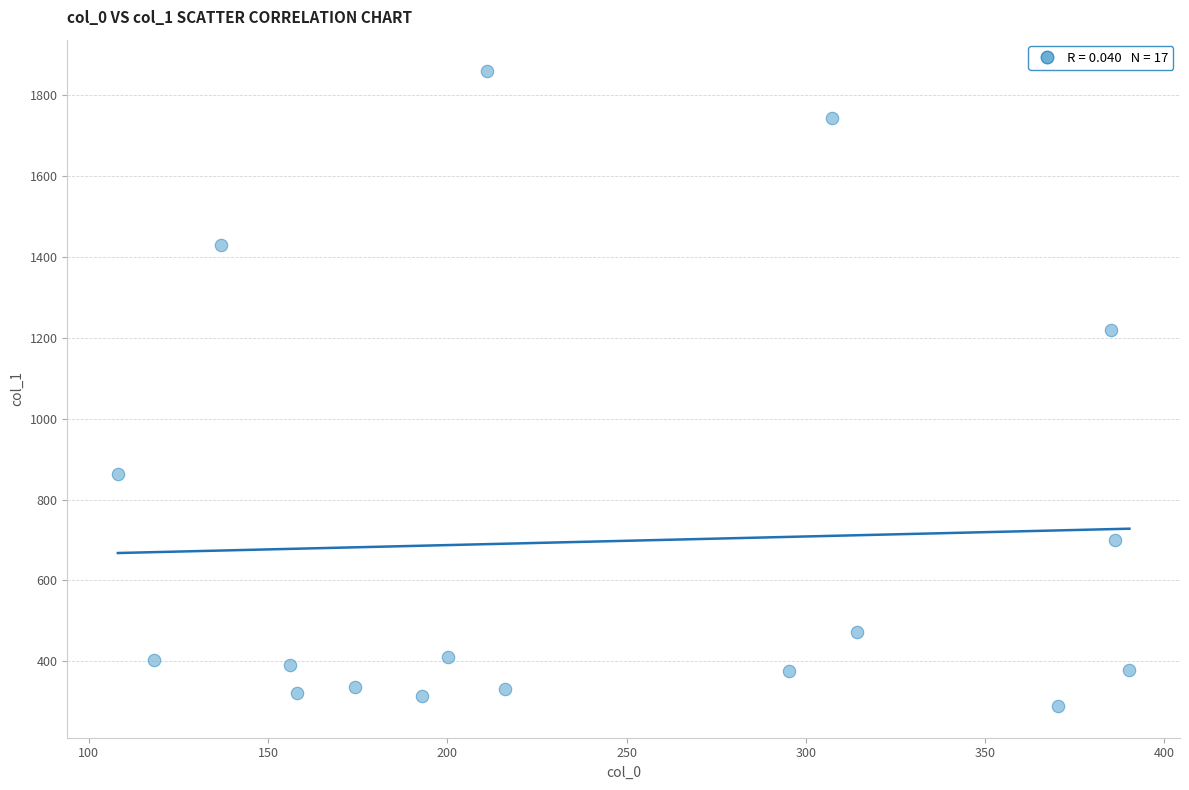

What Y value in the scatter plot is closest to 1074?

1219.8